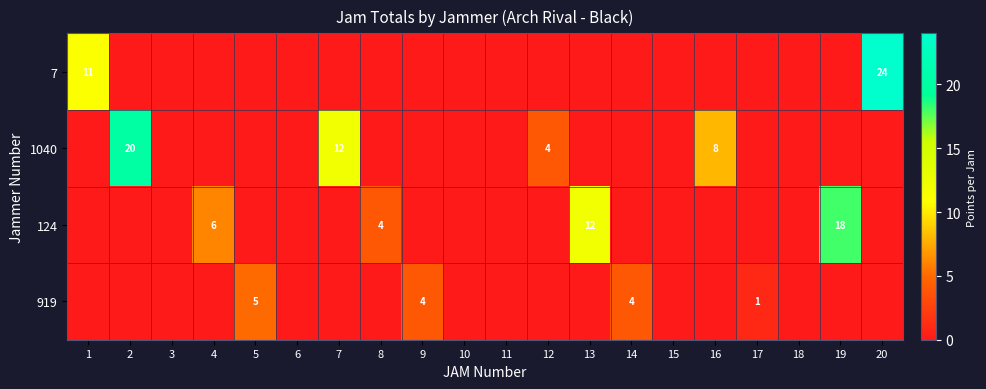

How many data points does each series have?

20